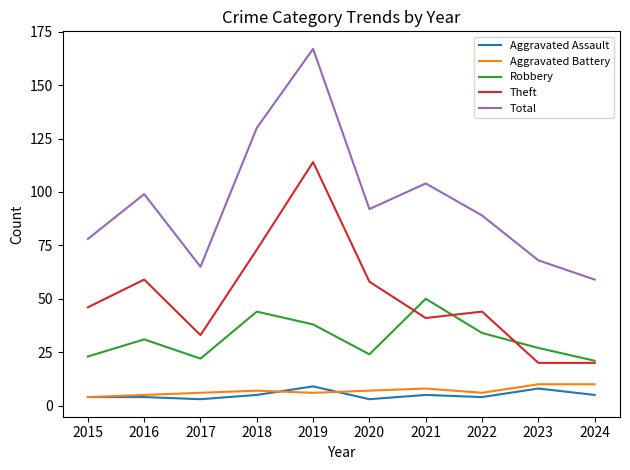

True or false: Aggravated Assault and Theft intersect in this chart.

False